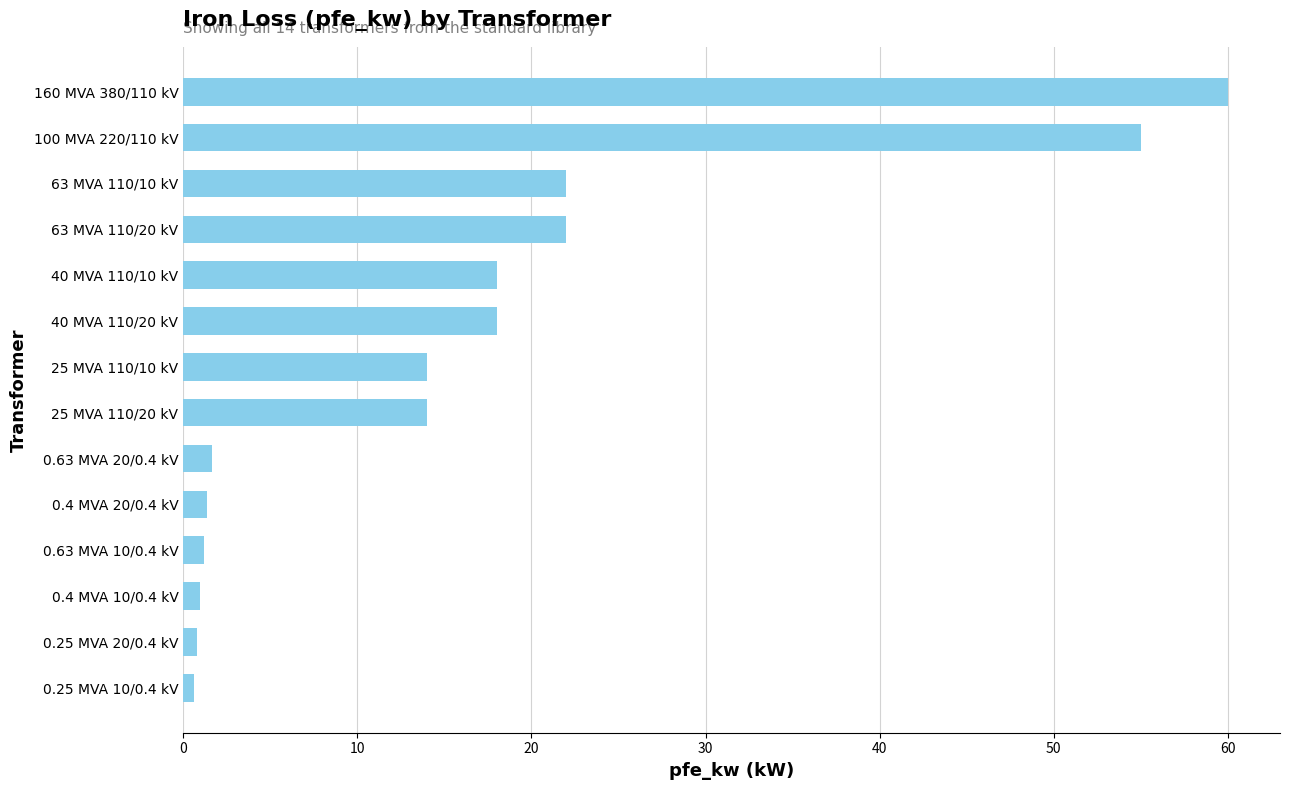

True or false: the data shows 22.0 at 63 MVA 110/10 kV.

True